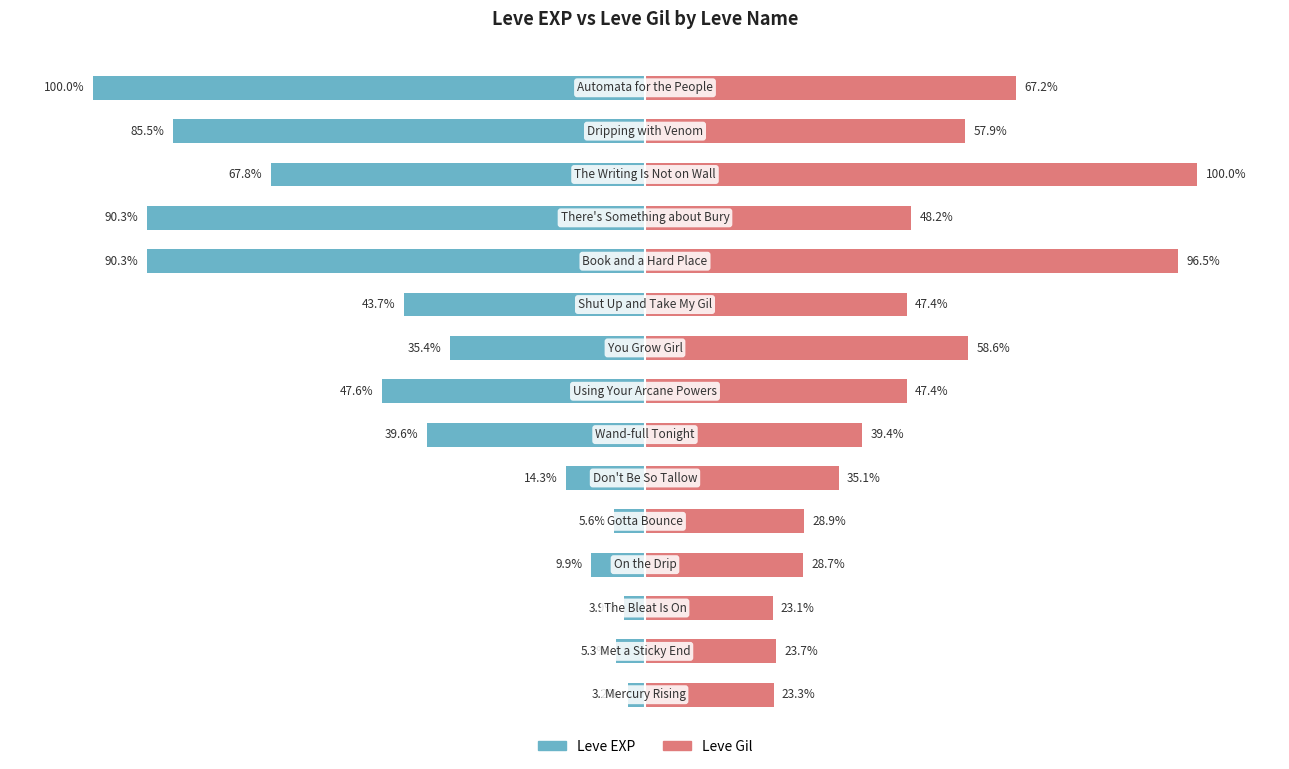

Which series has the largest range (max minus min)?

Leve EXP